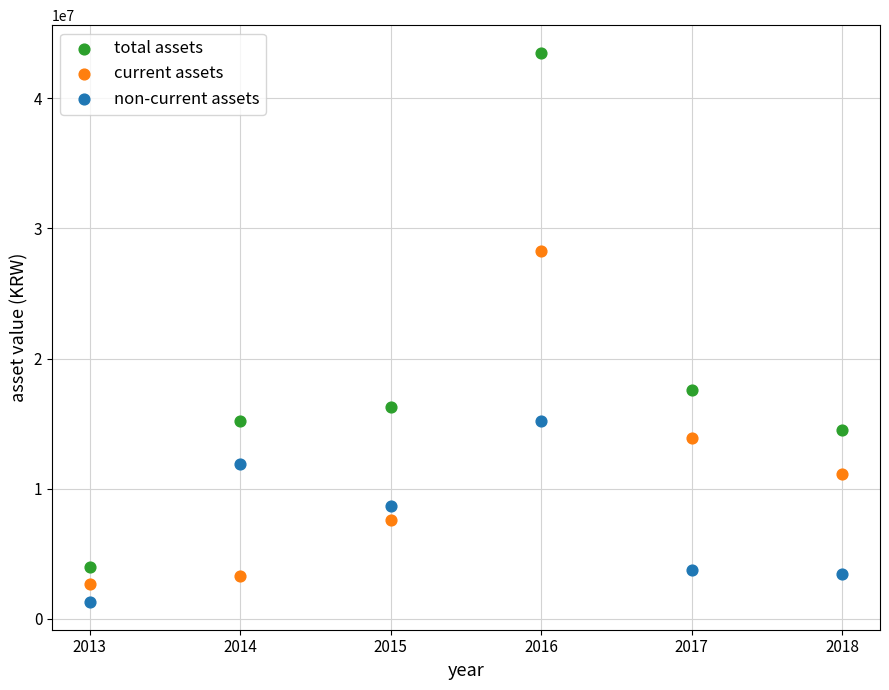

Across all data points, what is the range of Y values (max minus min)?

42232966